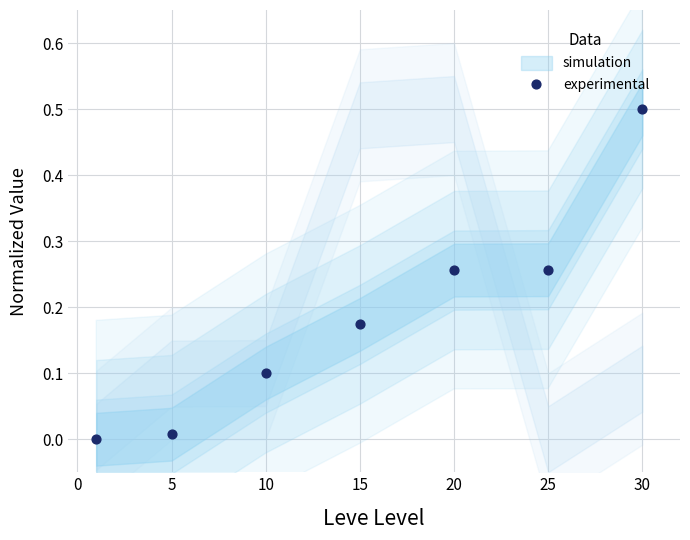

What is the average X value?

15.1